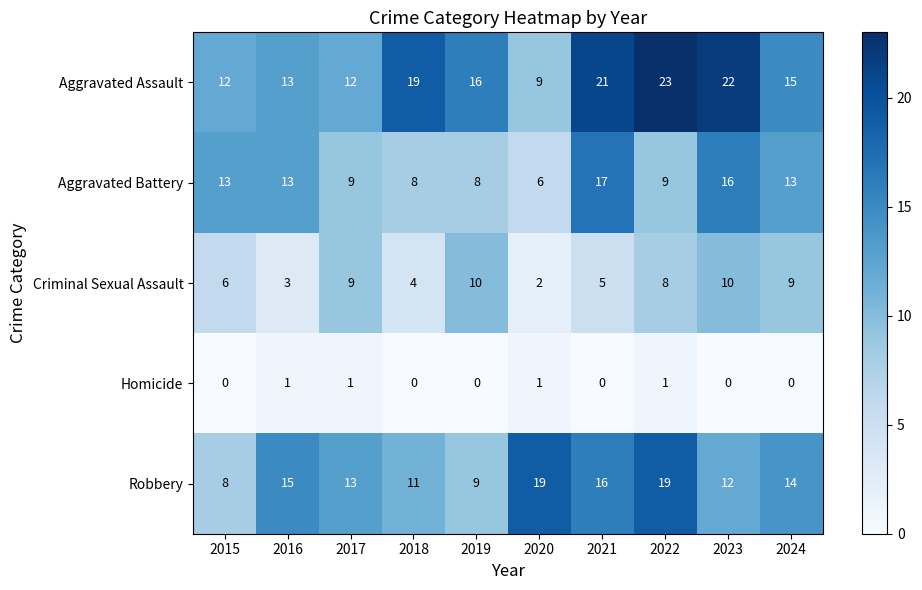

List the series in order of their peak value, highest first.

Aggravated Assault, Robbery, Aggravated Battery, Criminal Sexual Assault, Homicide